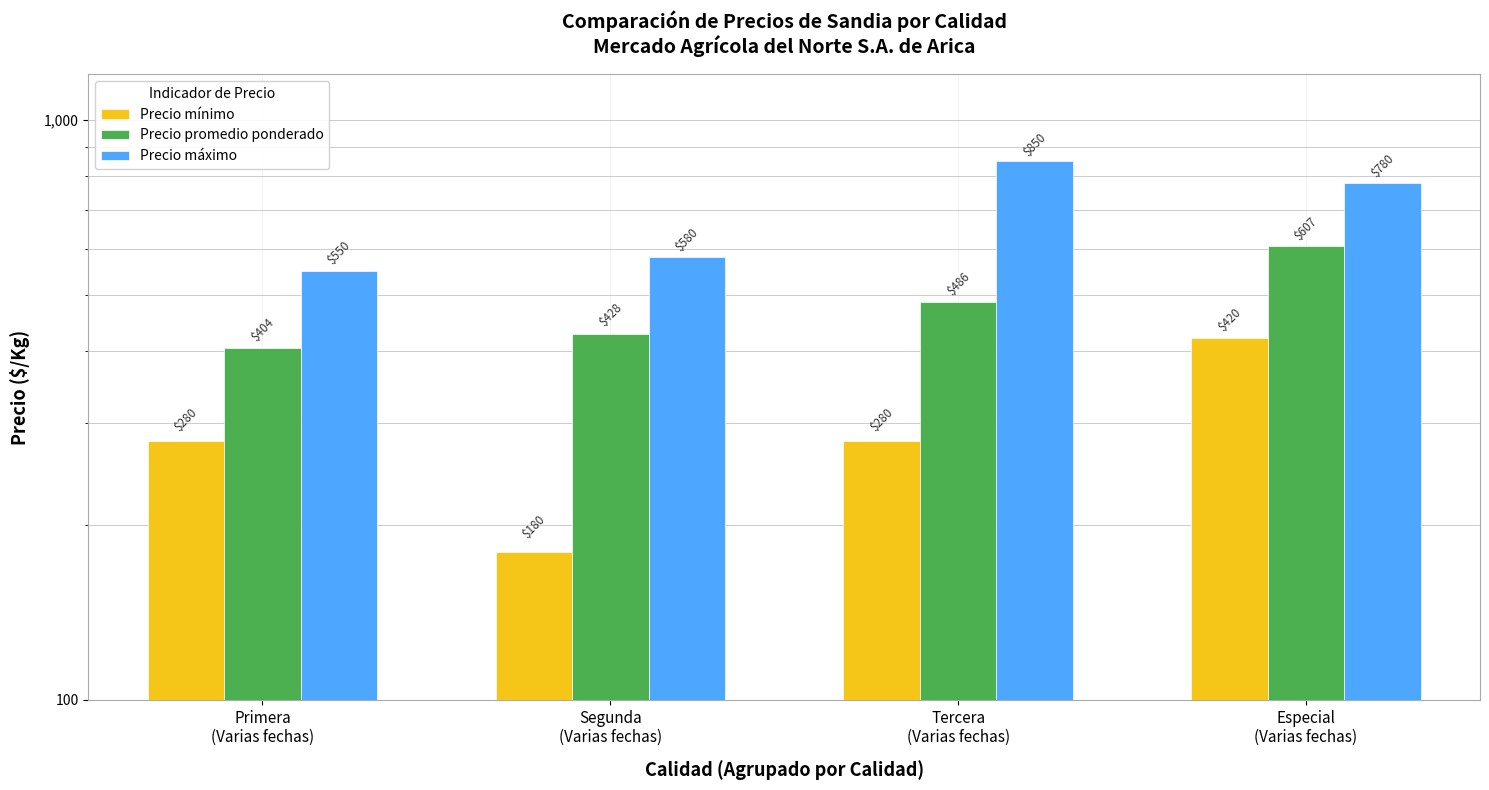

At which label does Precio mínimo reach its peak?

Especial
(Varias fechas)